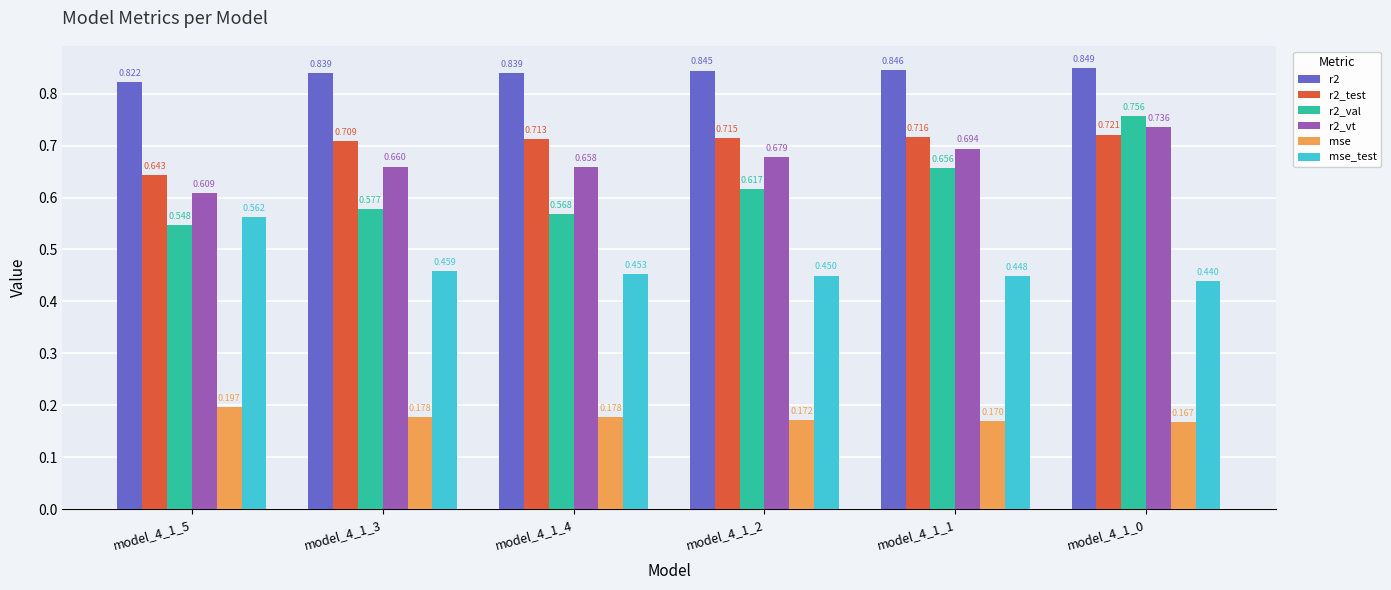

At model_4_1_0, list the series in order from smallest to largest.

mse, mse_test, r2_test, r2_vt, r2_val, r2